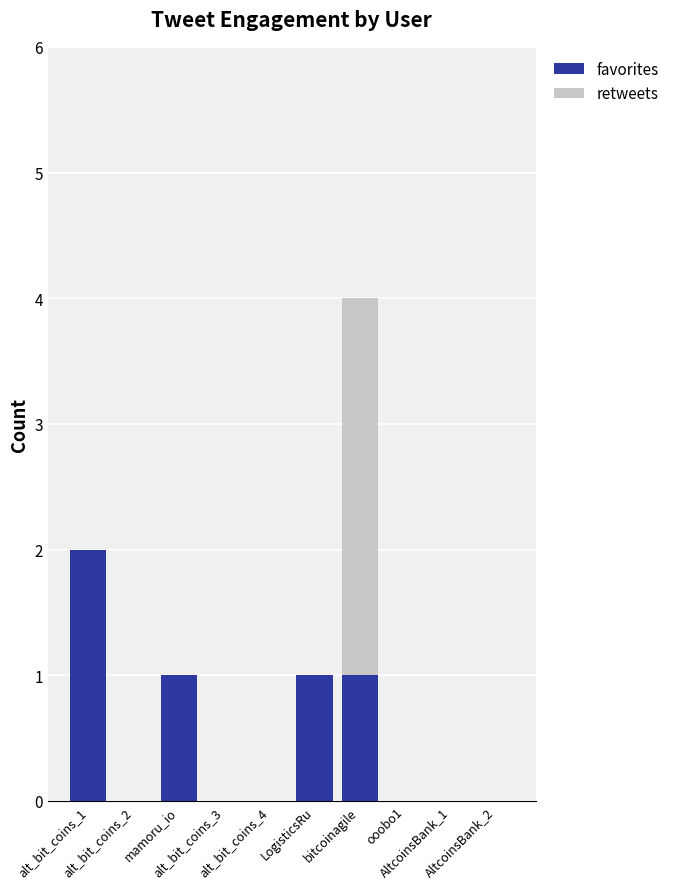

Count the number of categories in the chart.

10